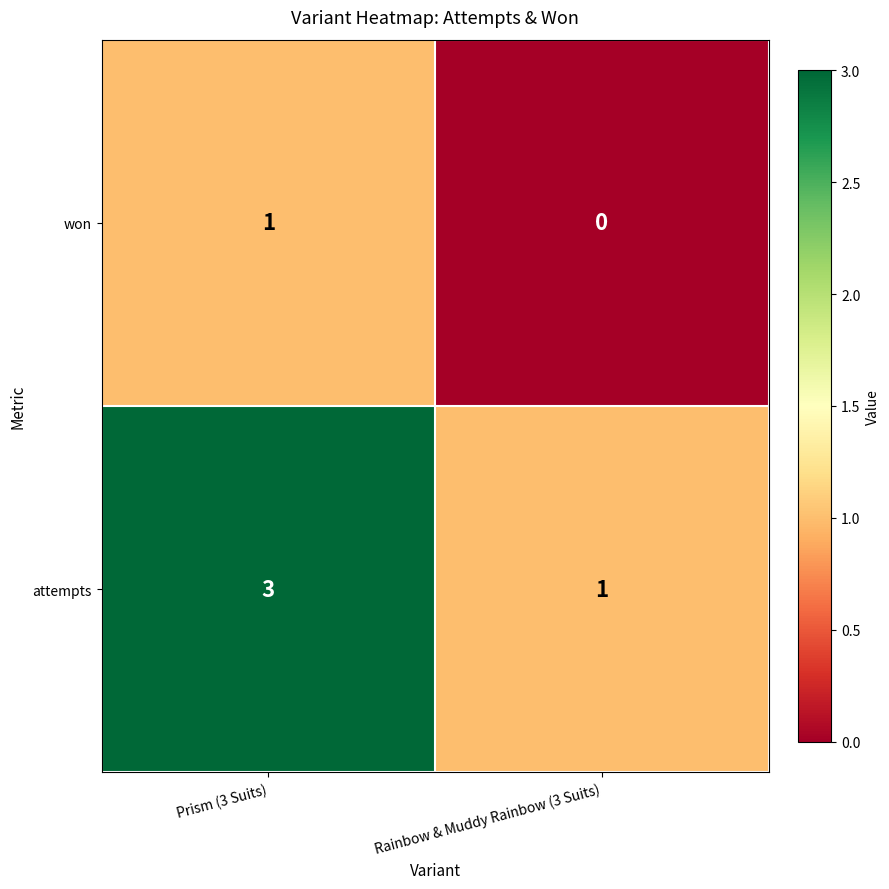

What is the sum of the attempts values at Rainbow & Muddy Rainbow (3 Suits) and Prism (3 Suits)?

4